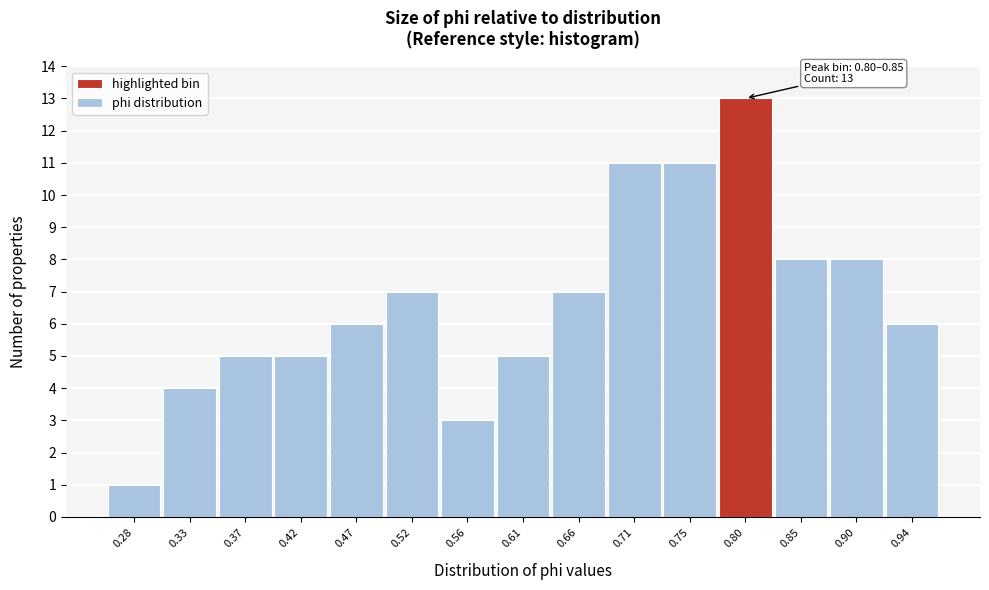

Reading right to left, extract all data points from this chart.

0.94=6	0.90=8	0.85=8	0.80=13	0.75=11	0.71=11	0.66=7	0.61=5	0.56=3	0.52=7	0.47=6	0.42=5	0.37=5	0.33=4	0.28=1